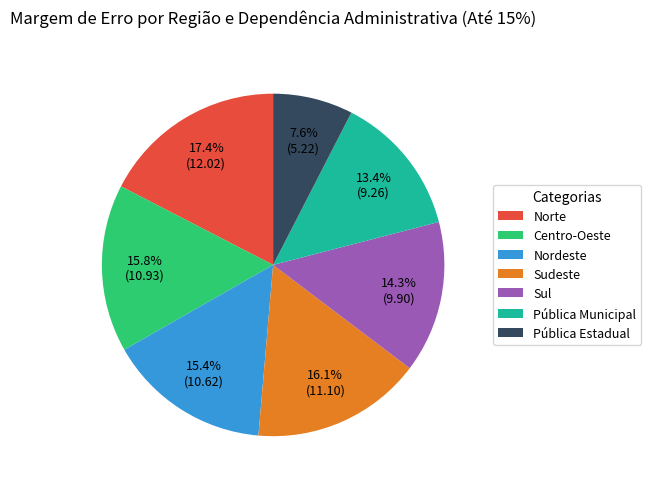

To the nearest percent, what is the combined percentage of Pública Municipal and Sul?

28%